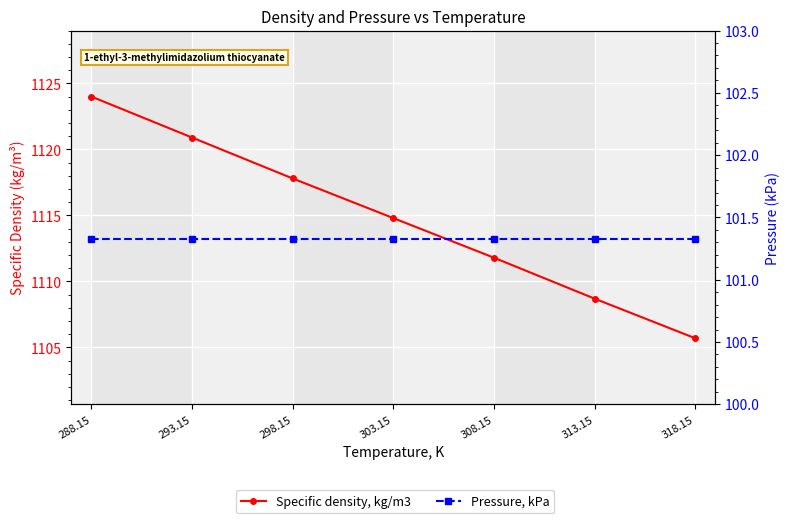

Rank the series at 298.15 from lowest to highest value.

Pressure, kPa, Specific density, kg/m3